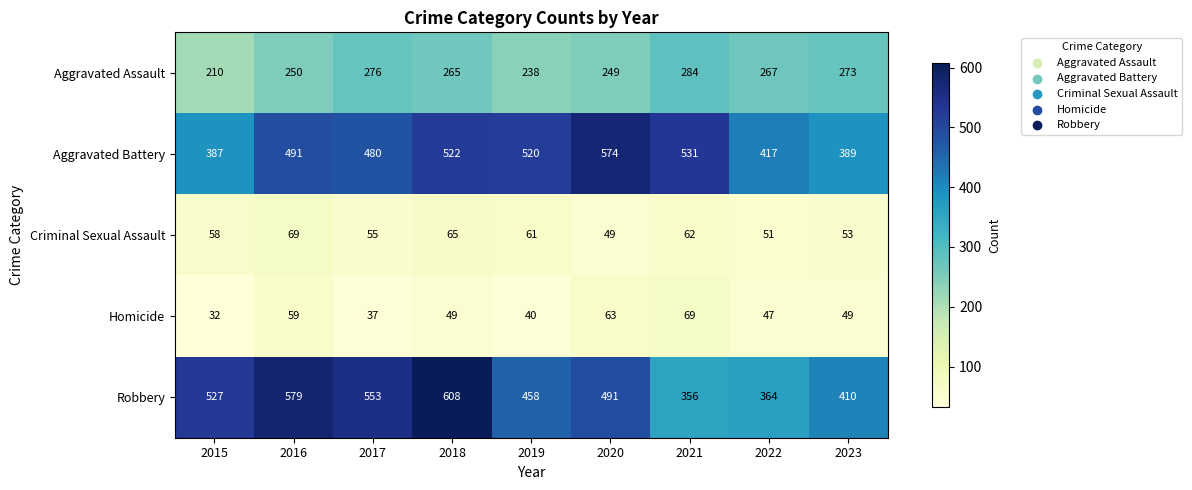

Rank the series at 2019 from highest to lowest value.

Aggravated Battery, Robbery, Aggravated Assault, Criminal Sexual Assault, Homicide